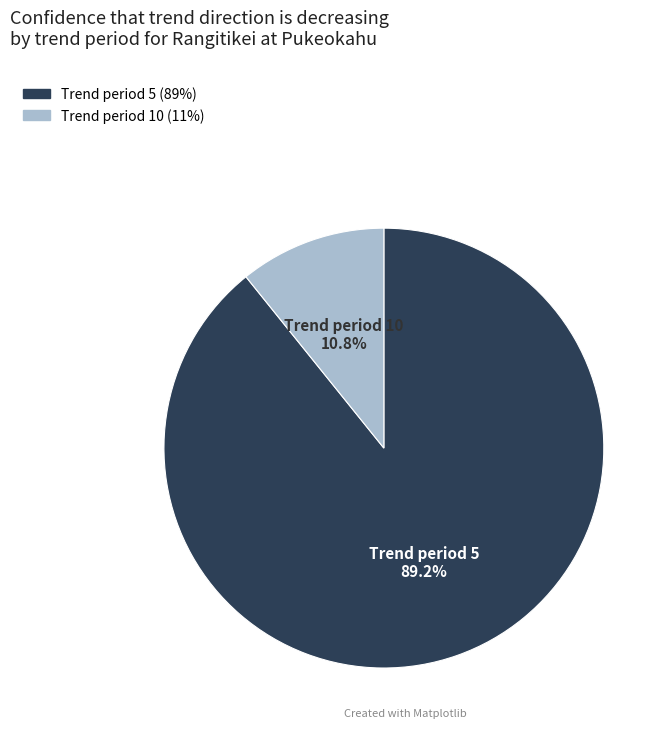

Which slice represents more than half of the pie?

Trend period 5